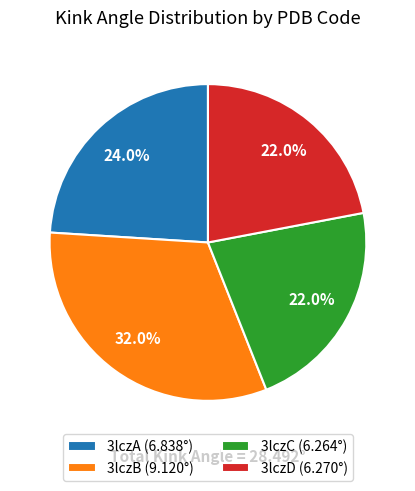

What percentage is NOT represented by 3lczC?

78.0%